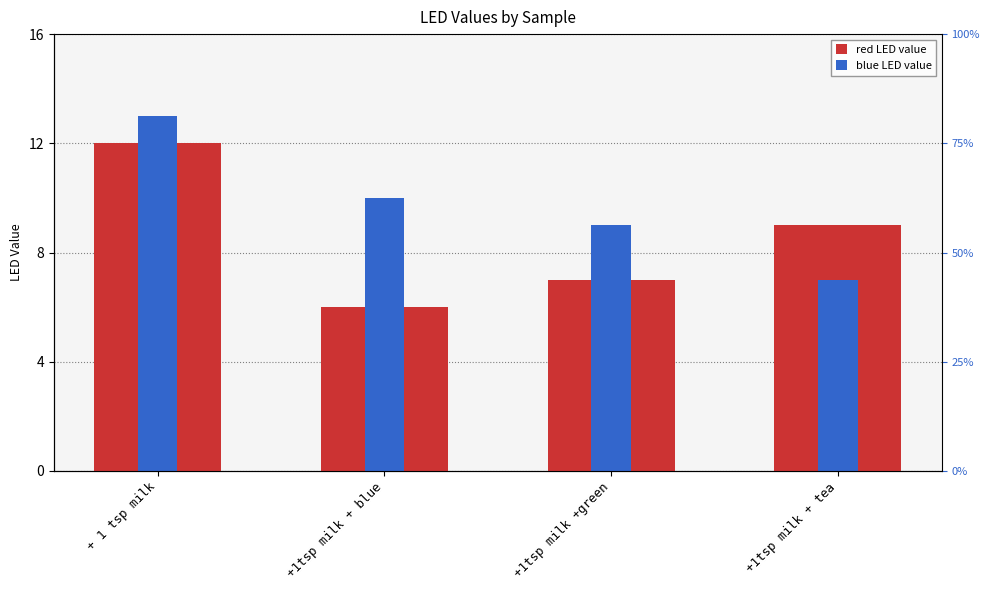

What is the difference between the maximum and second lowest values in the blue LED value series?

4